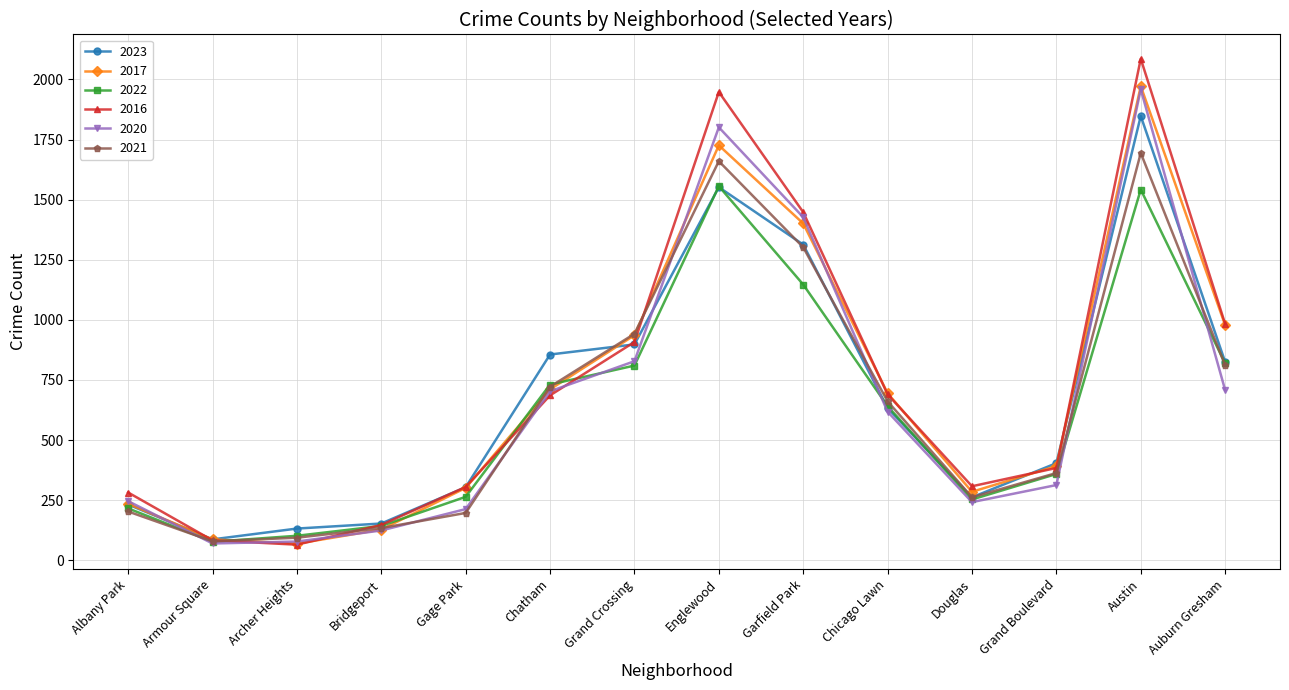

True or false: 2021 has more than 2 interior local peaks.

False